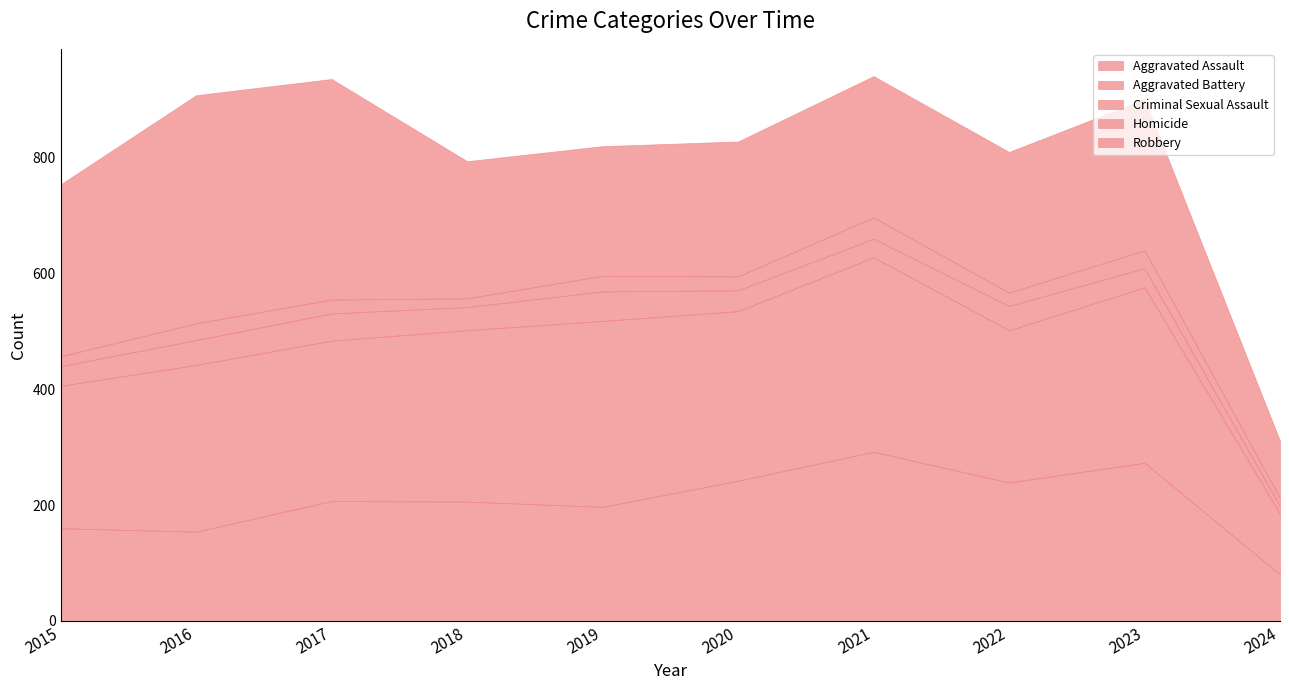

At which category does Aggravated Battery reach its first local valley?

2017